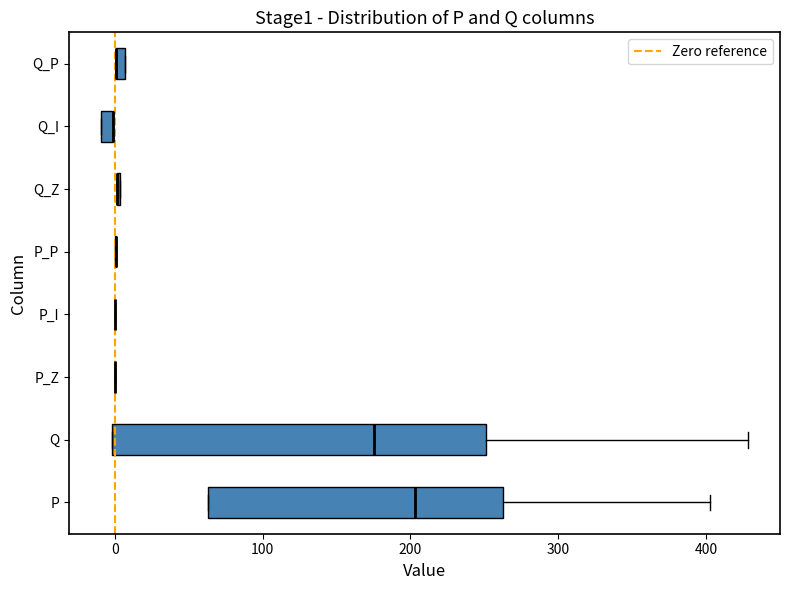

Where does the right whisker of the box for Q end on the x-axis? The values are not printed on the chart, so give them approximately, as read against the axis.

430